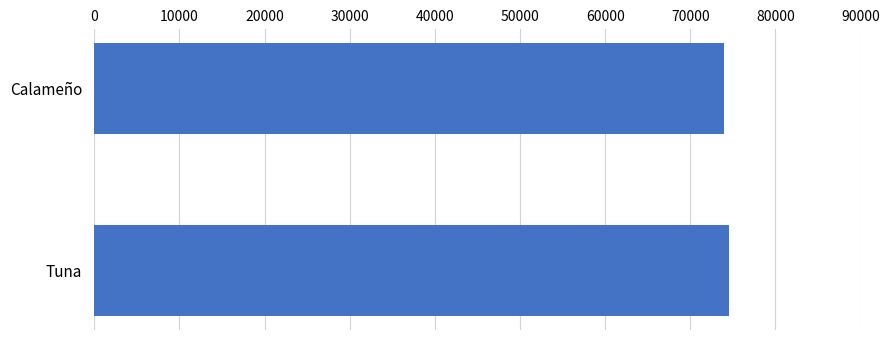

The value at Tuna is 21733. True or false?

False